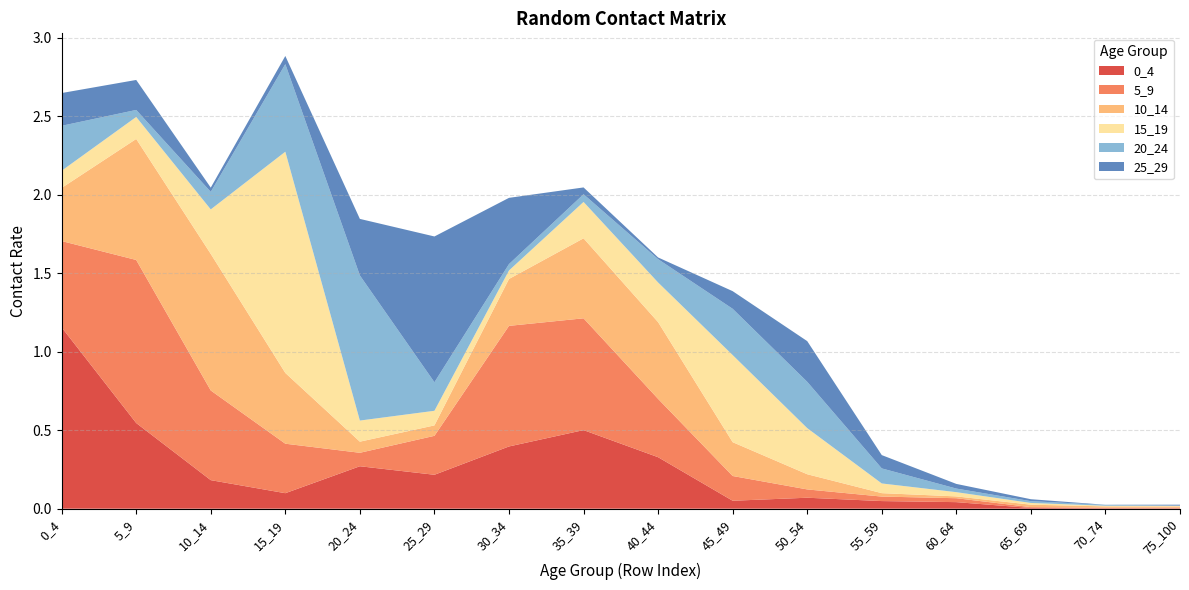

Reading left to right, list all the values displayed in this chart.

0_4: 0_4=1.2	5_9=0.5	10_14=0.2	15_19=0.1	20_24=0.3	25_29=0.2	30_34=0.4	35_39=0.5	40_44=0.3	45_49=0.1	50_54=0.1	55_59=0.0	60_64=0.0	65_69=0.0	70_74=0.0	75_100=0.0
5_9: 0_4=0.5	5_9=1.0	10_14=0.6	15_19=0.3	20_24=0.1	25_29=0.2	30_34=0.8	35_39=0.7	40_44=0.4	45_49=0.2	50_54=0.1	55_59=0.0	60_64=0.0	65_69=0.0	70_74=0.0	75_100=0.0
10_14: 0_4=0.3	5_9=0.8	10_14=0.9	15_19=0.5	20_24=0.1	25_29=0.1	30_34=0.3	35_39=0.5	40_44=0.5	45_49=0.2	50_54=0.1	55_59=0.0	60_64=0.0	65_69=0.0	70_74=0.0	75_100=0.0
15_19: 0_4=0.1	5_9=0.1	10_14=0.3	15_19=1.4	20_24=0.1	25_29=0.1	30_34=0.1	35_39=0.2	40_44=0.3	45_49=0.6	50_54=0.3	55_59=0.1	60_64=0.0	65_69=0.0	70_74=0.0	75_100=0.0
20_24: 0_4=0.3	5_9=0.0	10_14=0.1	15_19=0.6	20_24=0.9	25_29=0.2	30_34=0.0	35_39=0.0	40_44=0.1	45_49=0.3	50_54=0.3	55_59=0.1	60_64=0.0	65_69=0.0	70_74=0.0	75_100=0.0
25_29: 0_4=0.2	5_9=0.2	10_14=0.0	15_19=0.1	20_24=0.4	25_29=0.9	30_34=0.4	35_39=0.0	40_44=0.0	45_49=0.1	50_54=0.3	55_59=0.1	60_64=0.0	65_69=0.0	70_74=0.0	75_100=0.0